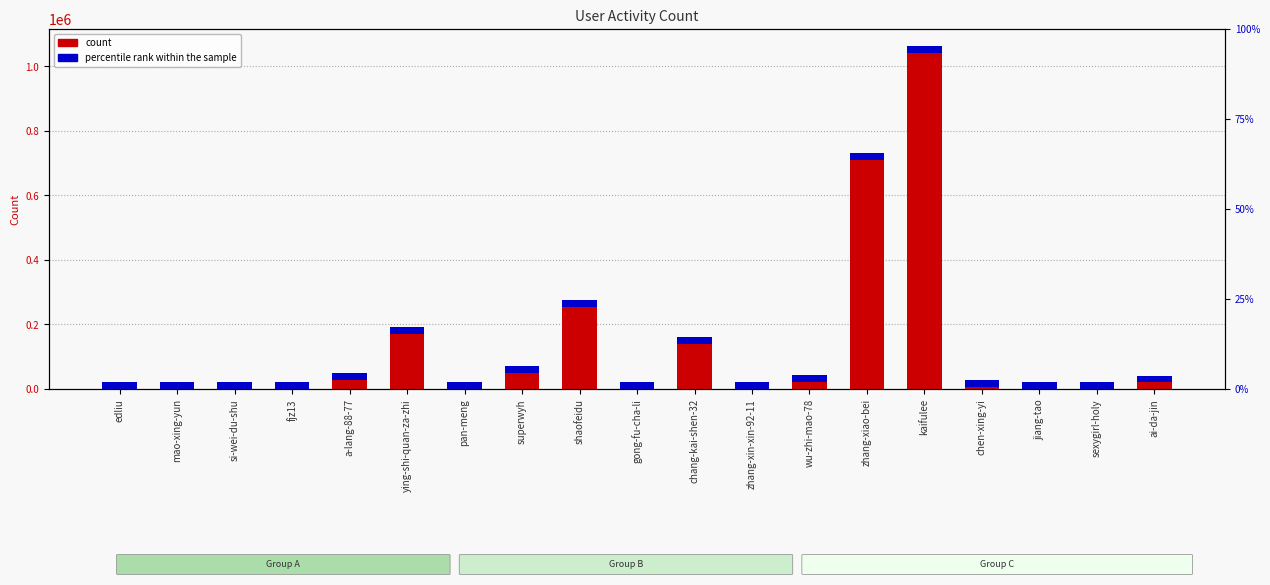

What is the sum of the percentile rank within the sample values at sexygirl-holy and superwyh?

42481.7